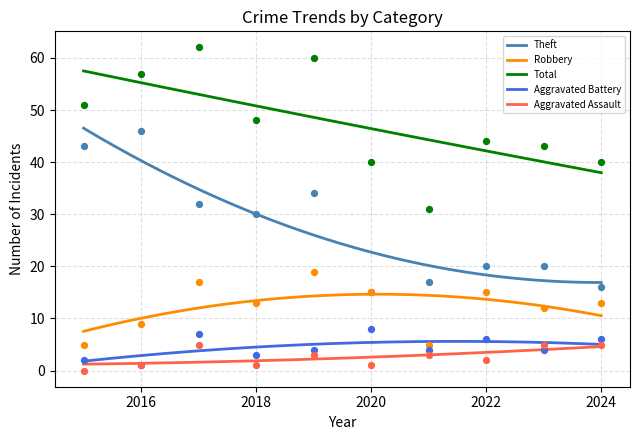

Which series reaches the minimum Y coordinate?

Aggravated Assault